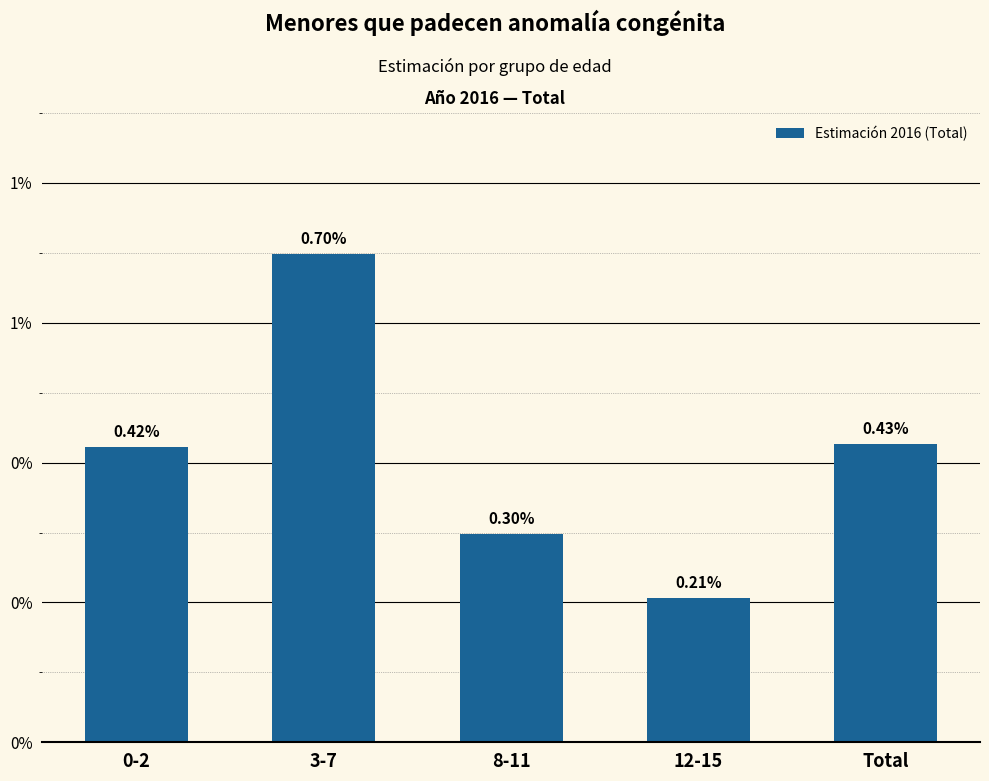

Which label corresponds to the largest value in the chart?

3-7